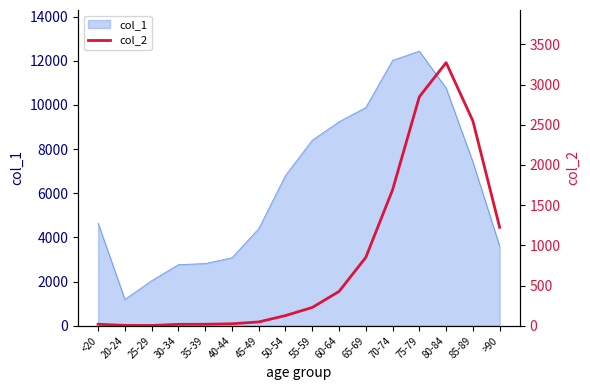

How many points are higher than both their immediate neighbors (excluding endpoints)?

1